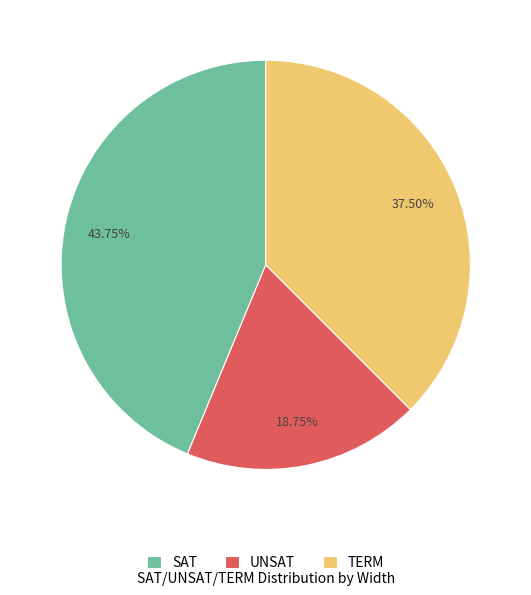

Is SAT the majority of the pie?

No